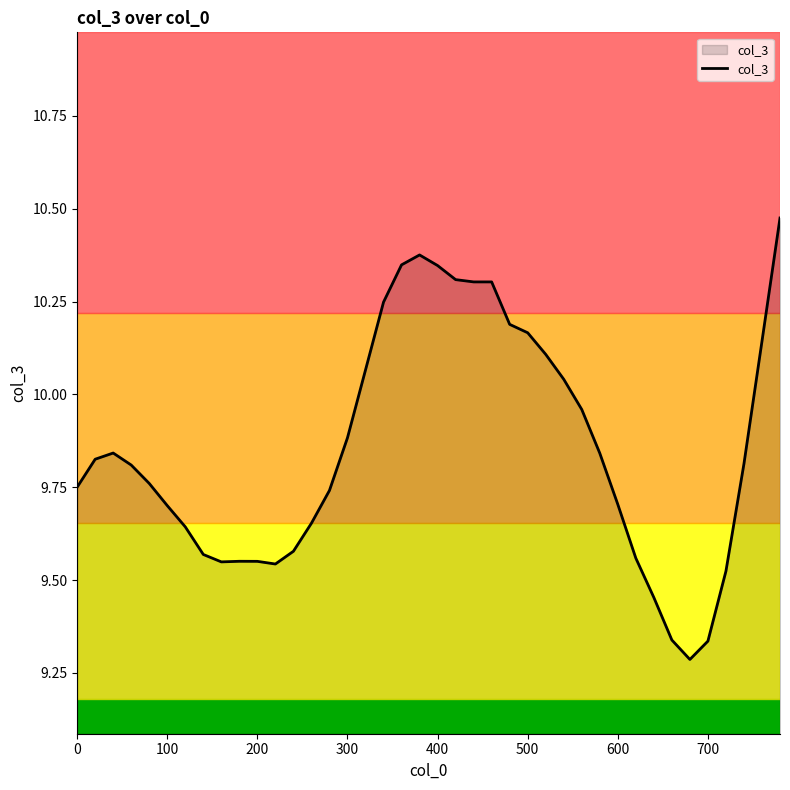

What is the difference between the maximum and minimum values?

1.2